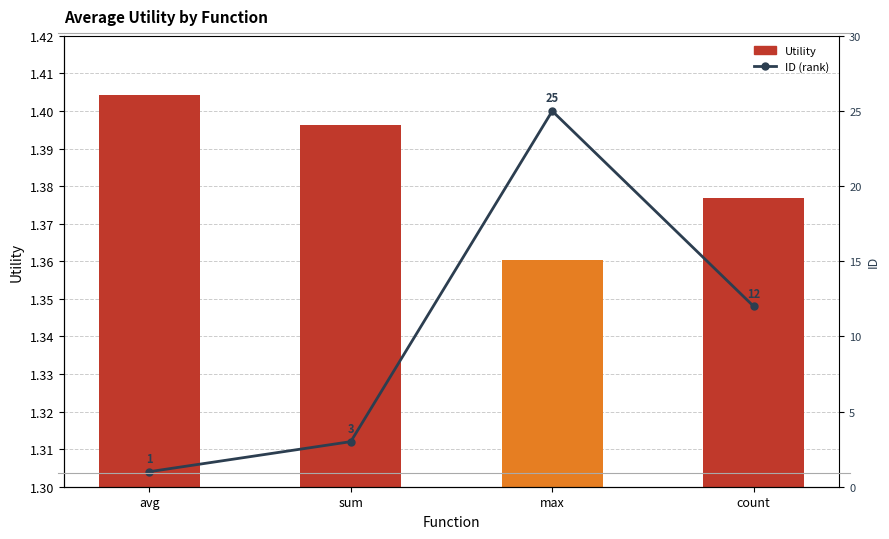

Reading left to right, extract all data points from this chart.

Utility: avg=1.4	sum=1.4	max=1.4	count=1.4
ID (rank): avg=1.0	sum=3.0	max=25.0	count=12.0